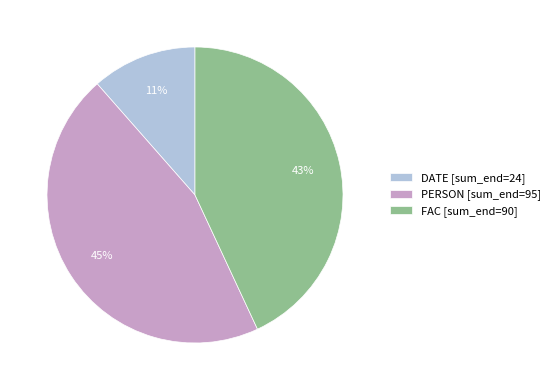

True or false: DATE [sum_end=24] accounts for 1% of the total.

False